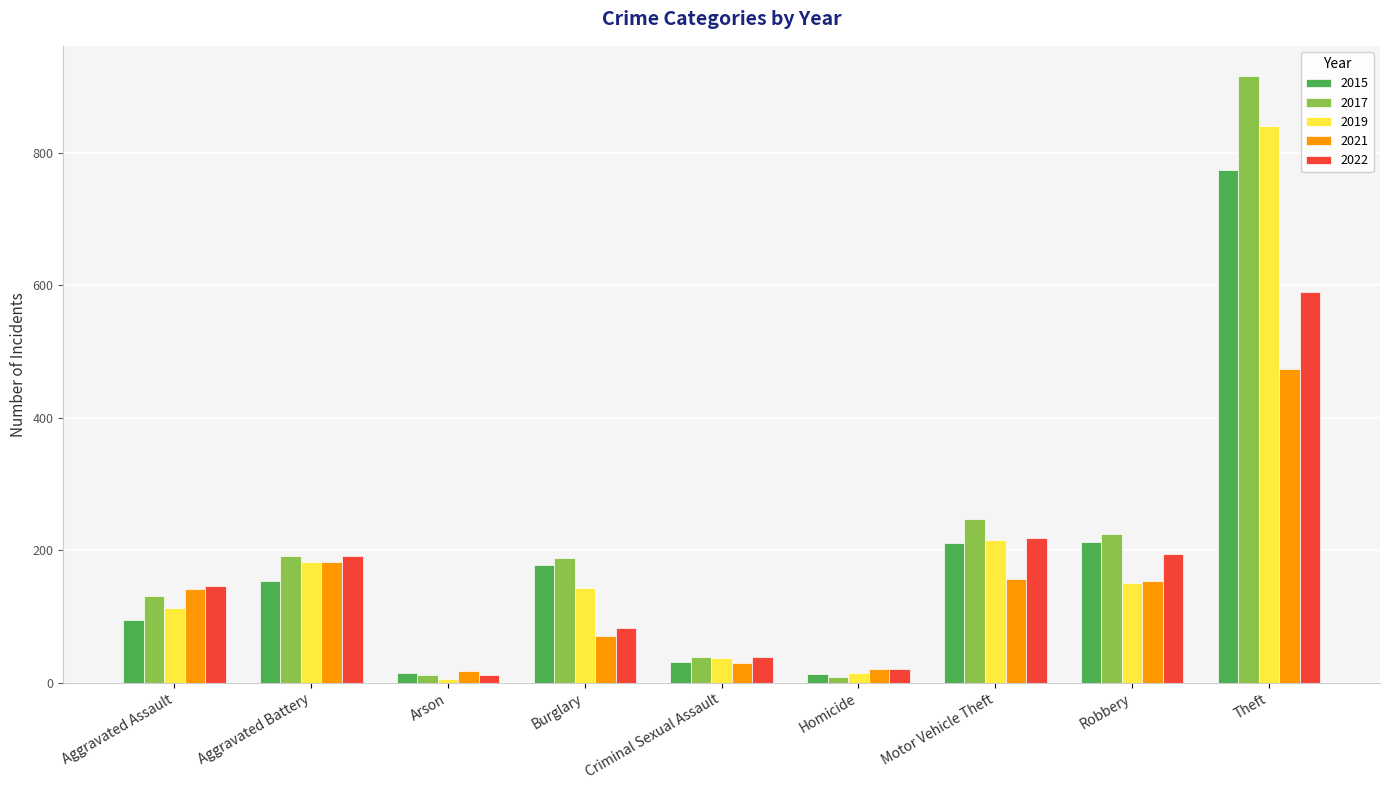

Which series changed the most between Criminal Sexual Assault and Theft?

2017